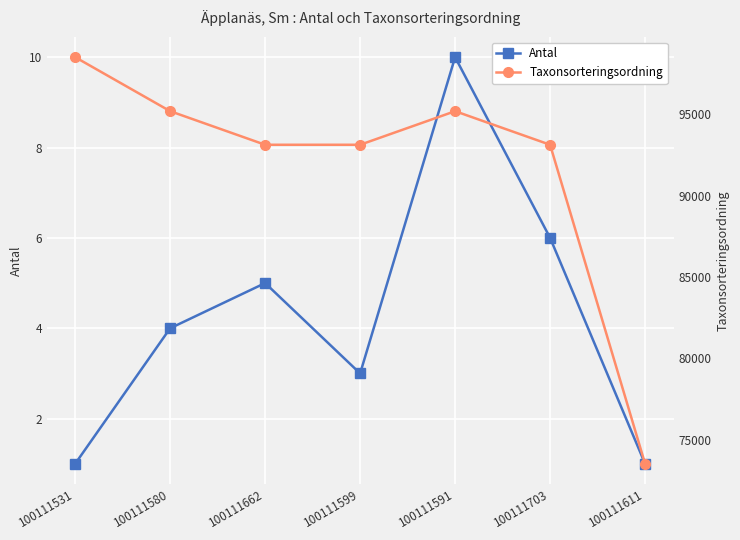

What are all the series names shown in the legend?

Antal, Taxonsorteringsordning